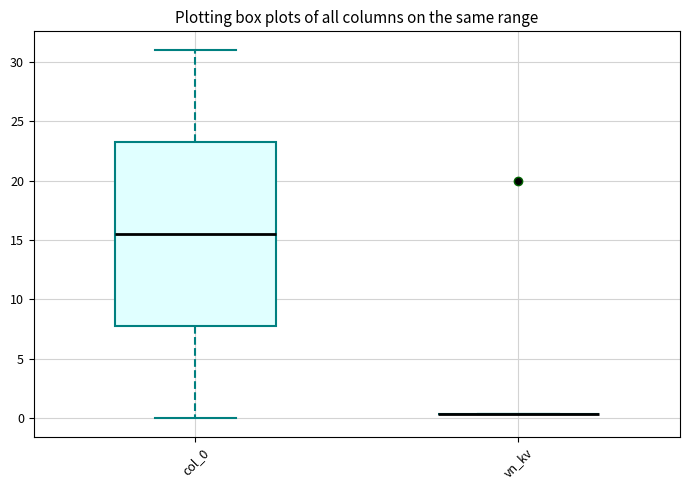

Reading left to right, read every box against the y-axis: the position of its median line, the range the box covers, and the ends of its whiskers. The values are not printed on the chart, so give them approximately, as read against the axis.

col_0: median 15.5, box 8.0 to 23.5, whiskers 0.0 to 31.0
vn_kv: box collapsed to a line at 0.5, whiskers 0.5 to 0.5